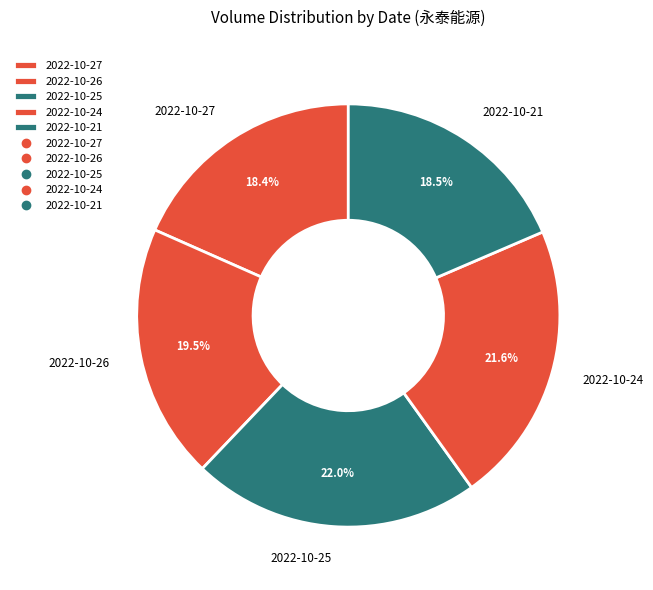

To the nearest percent, what is the average slice percentage?

20%